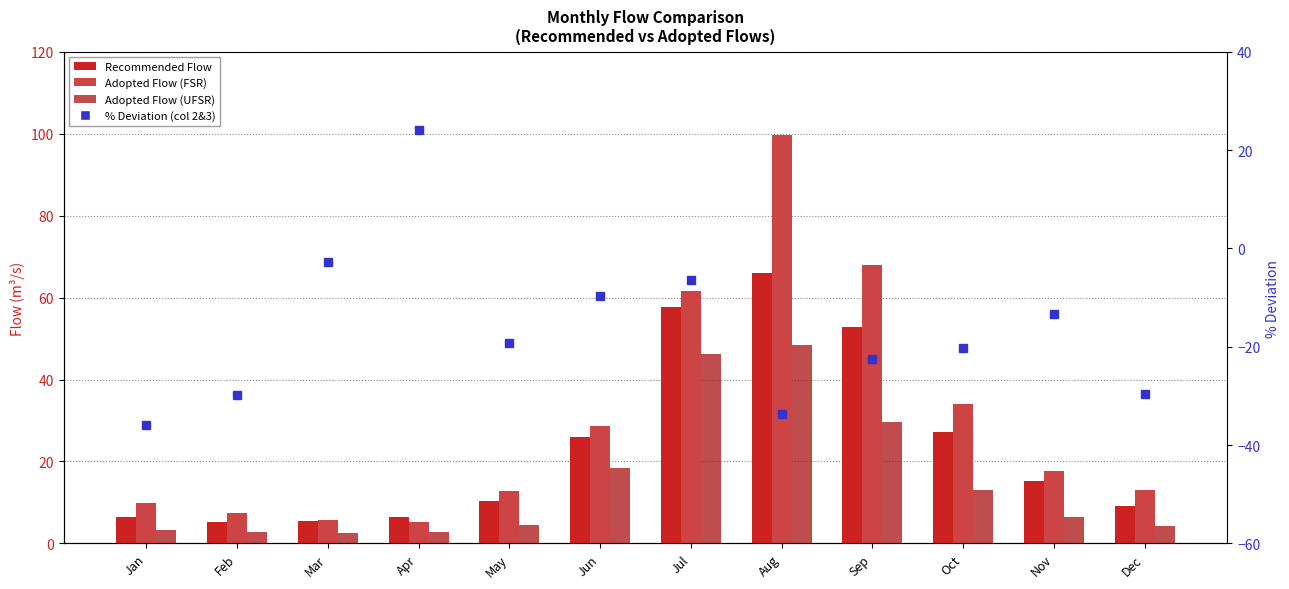

What is the difference between the maximum and minimum values in the Adopted Flow (FSR) series?

94.6